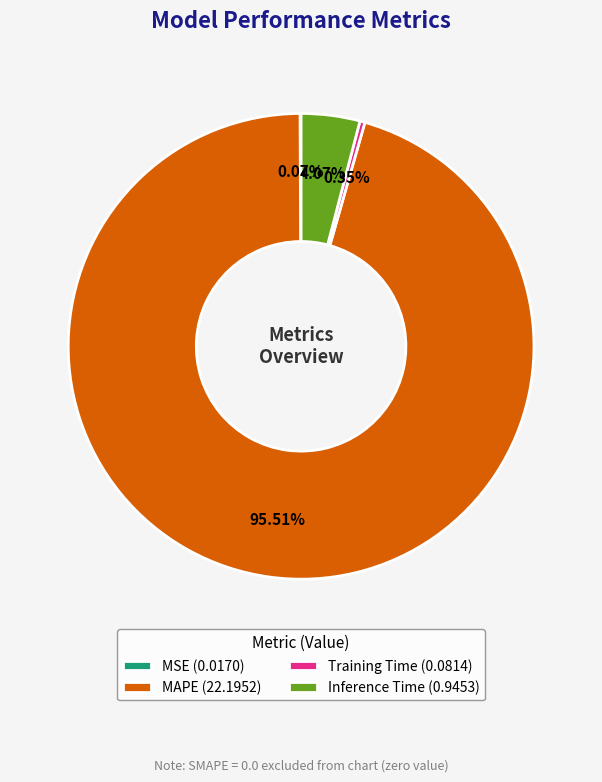

Which slice represents more than half of the pie?

MAPE (22.1952)